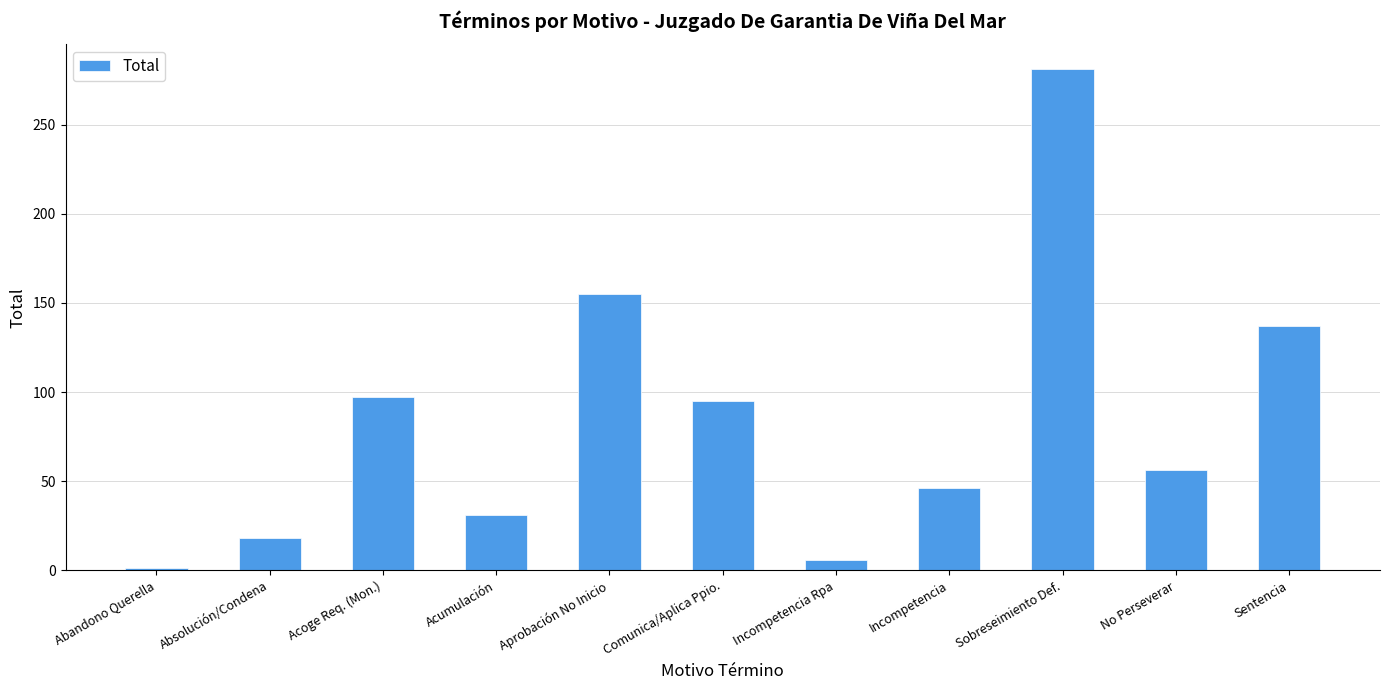

How many distinct data groups are displayed?

1